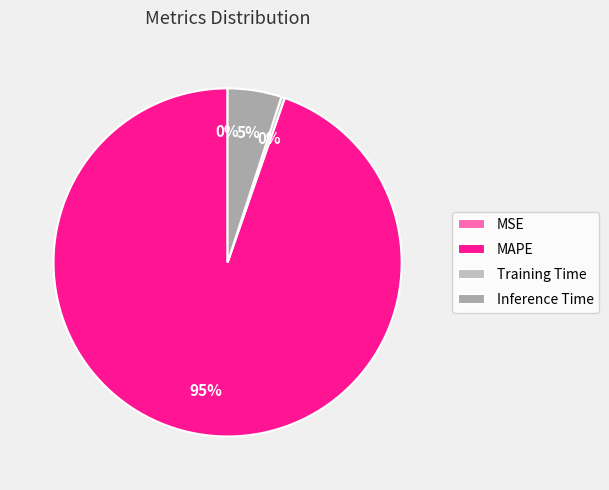

Is MSE the majority of the pie?

No